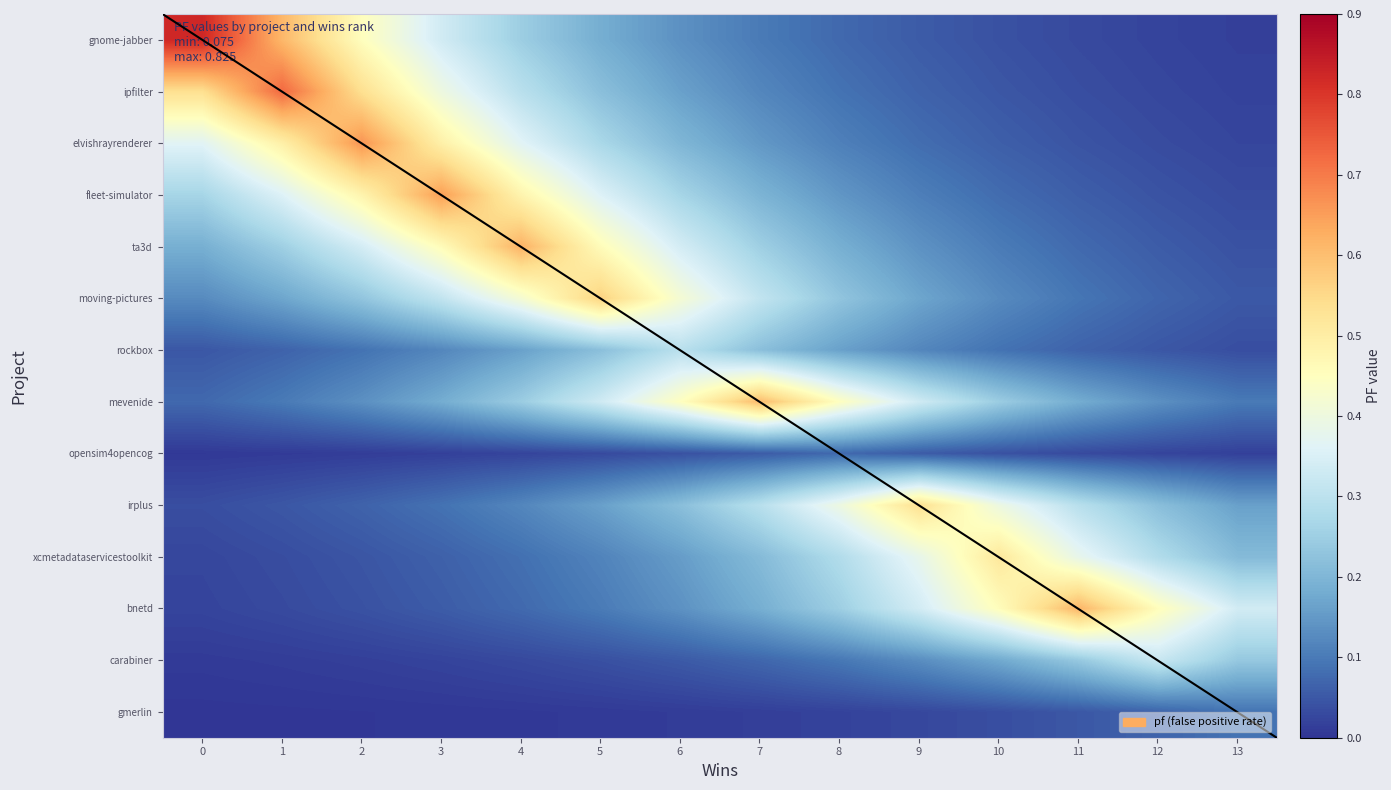

At which category is the sum across all series the highest?

3